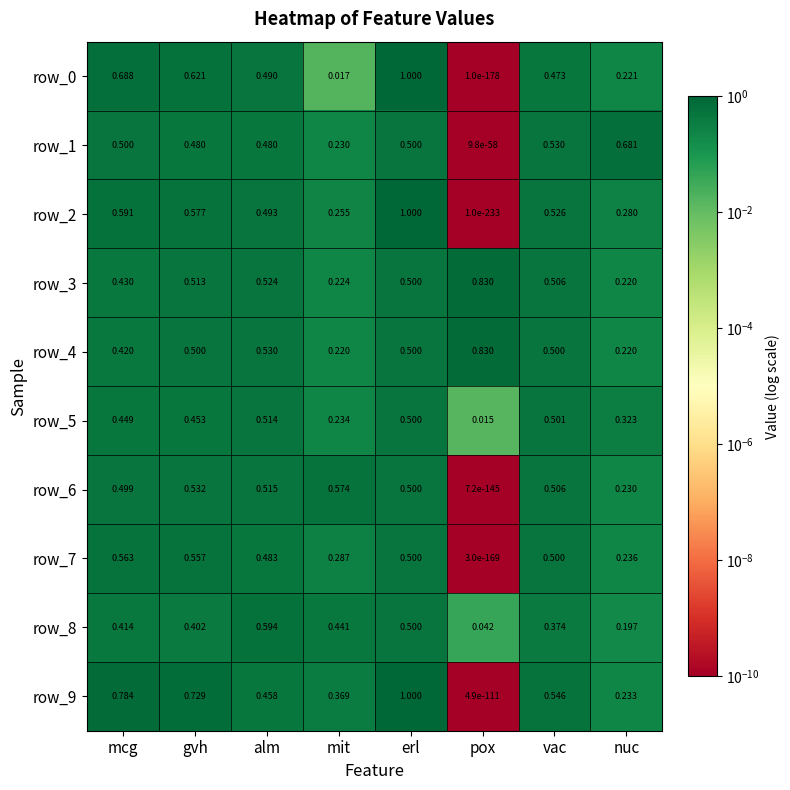

List the labels in order of row_9 value, smallest first.

pox, nuc, mit, alm, vac, gvh, mcg, erl